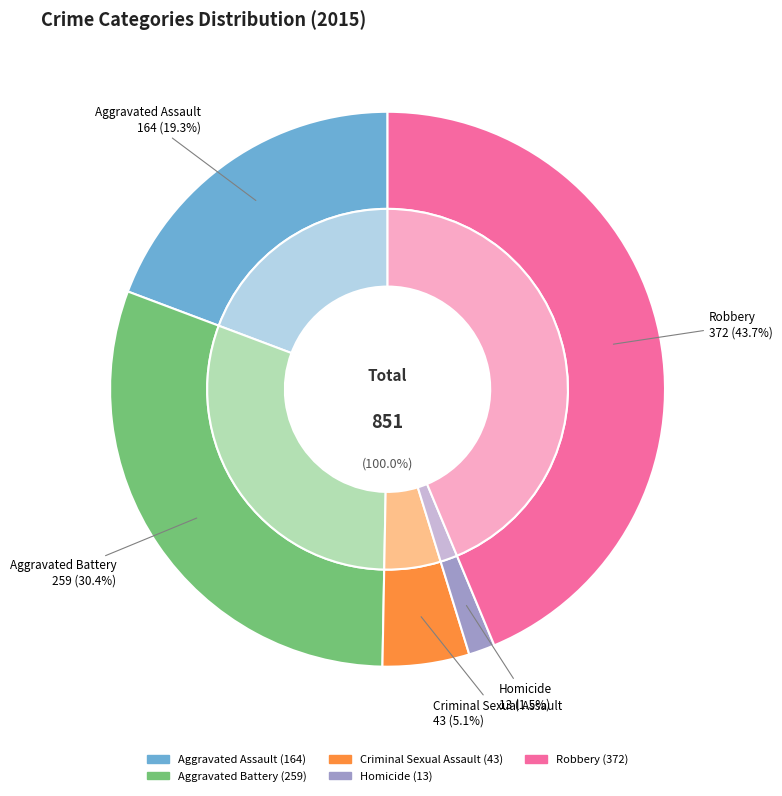

What portion of the pie excludes Robbery?

56.3%